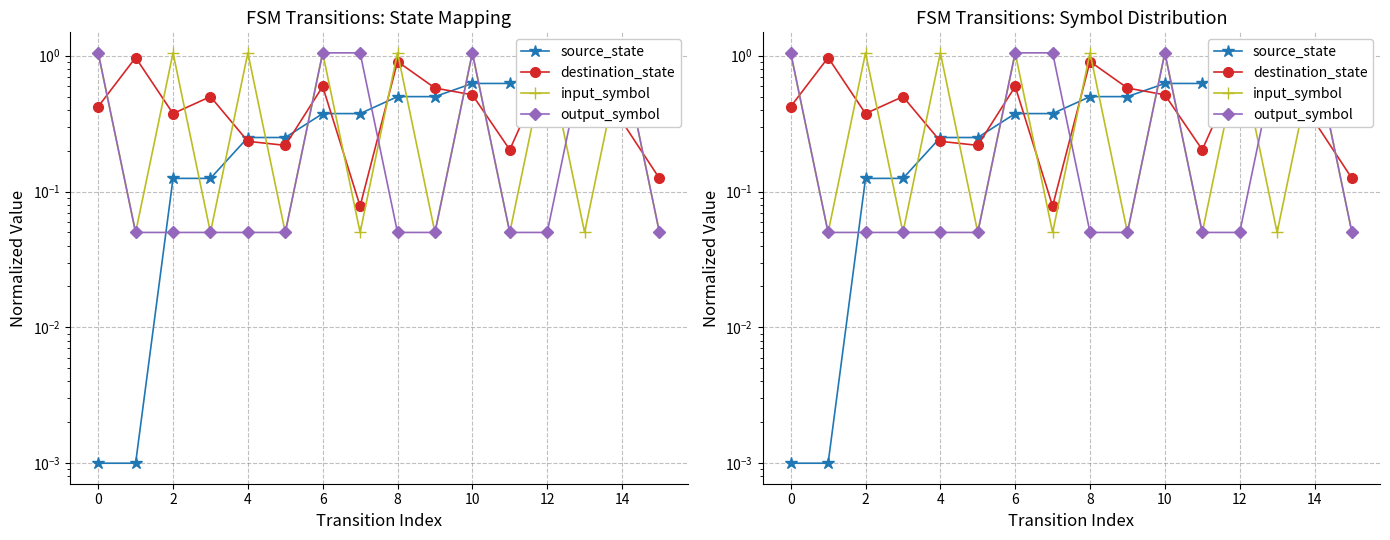

What is the difference between the second highest and second lowest values in the destination_state series?

0.8